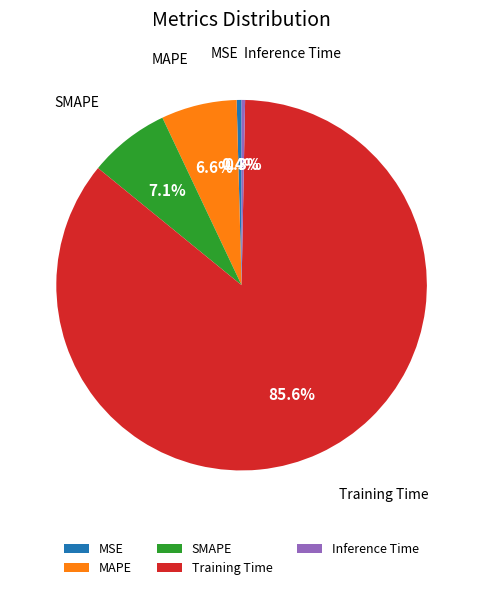

Which slice is the largest?

Training Time